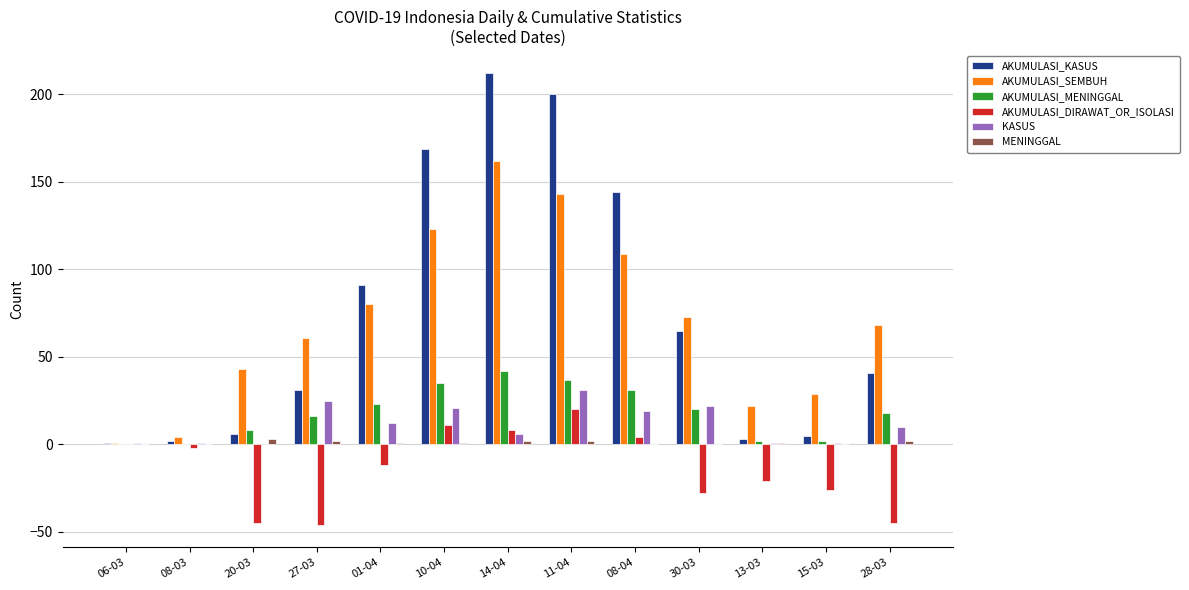

At which category does the chart reach its peak across all series?

14-04